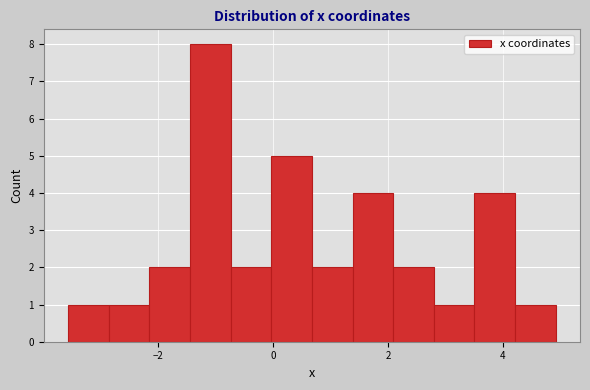

Around what value on the x-axis is the tallest bar? Give the approximate position of its centre, as read against the axis.

-1.0